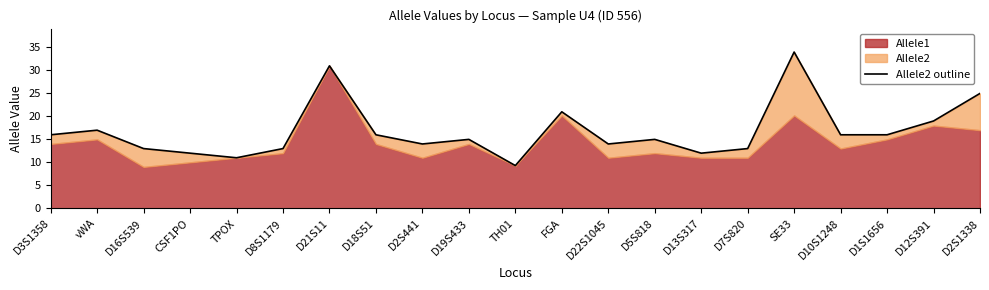

What is the difference between the values at D13S317 and D21S11?

19.0